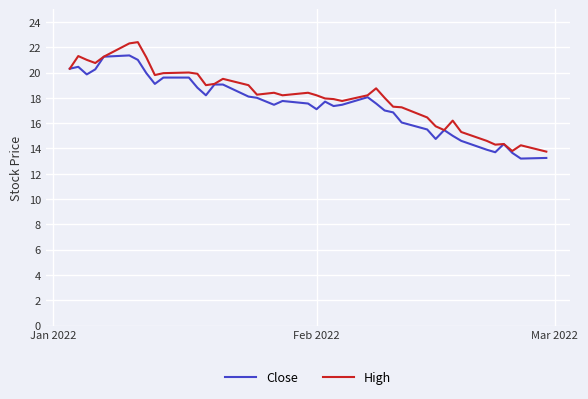

In High, how many points are lower than both neighbors (excluding endpoints)?

9